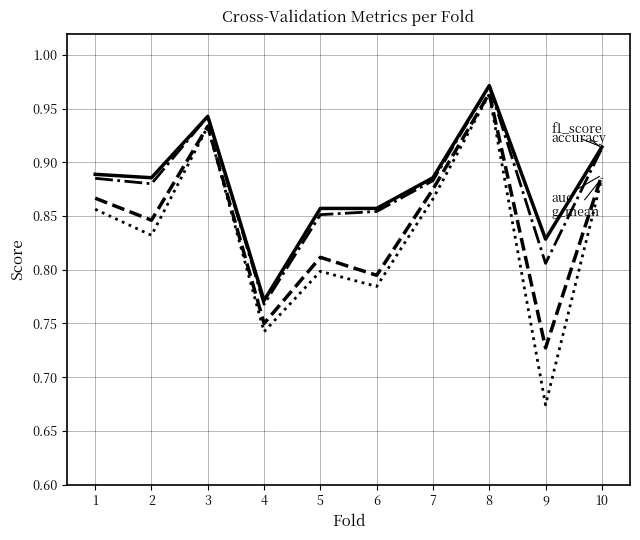

At which category is the sum across all series the highest?

8